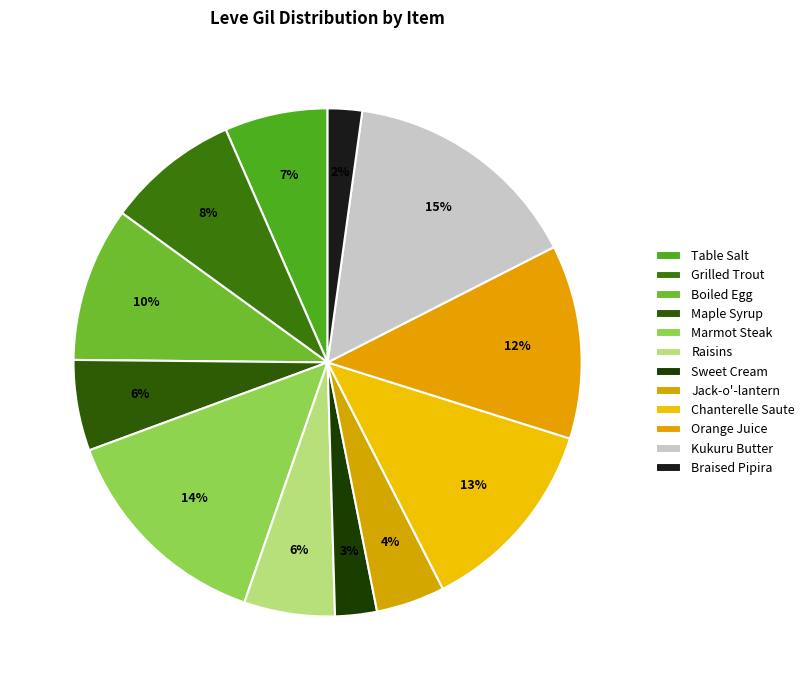

Do Marmot Steak and Chanterelle Saute together represent more than half of the pie?

No